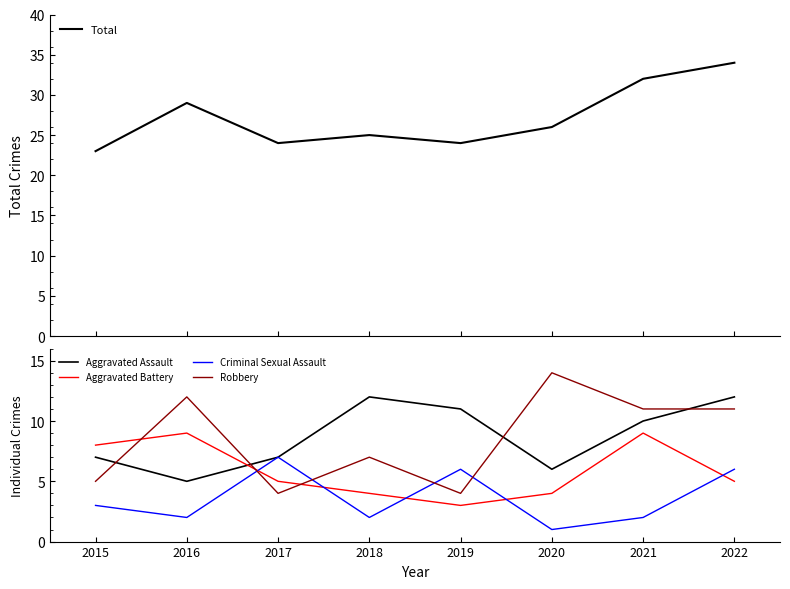

At which category is the sum across all series the highest?

2022